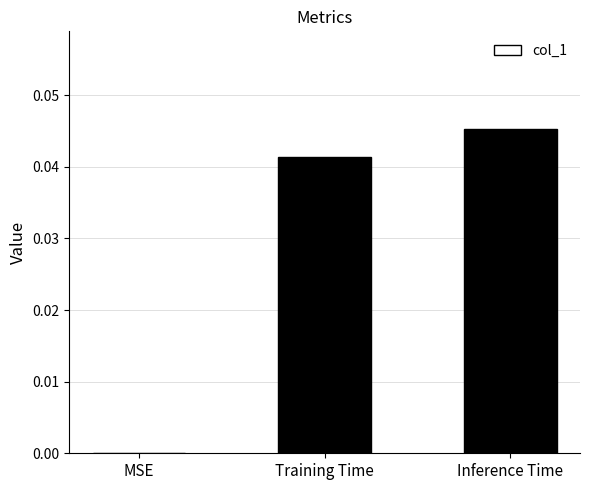

Which label corresponds to the largest value in the chart?

Inference Time